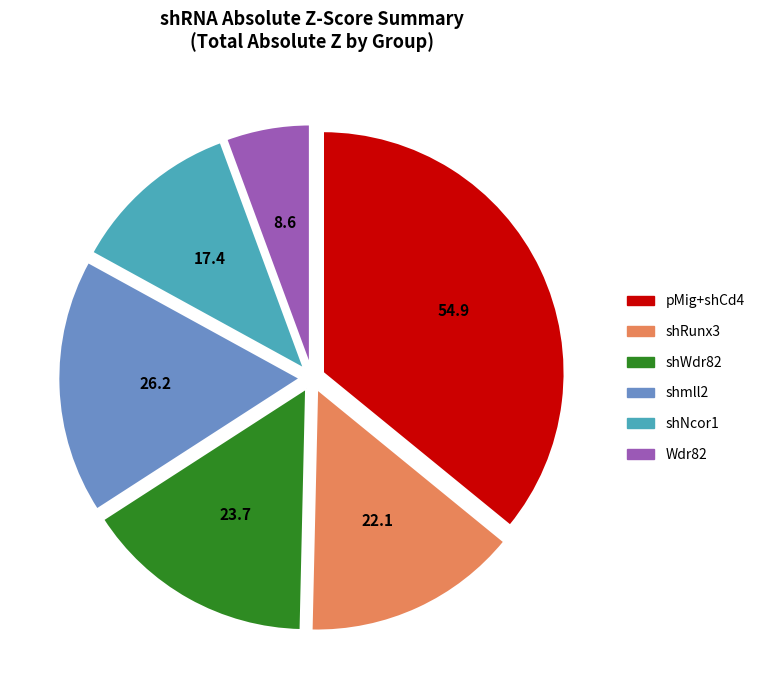

How many slices are in this pie chart?

6